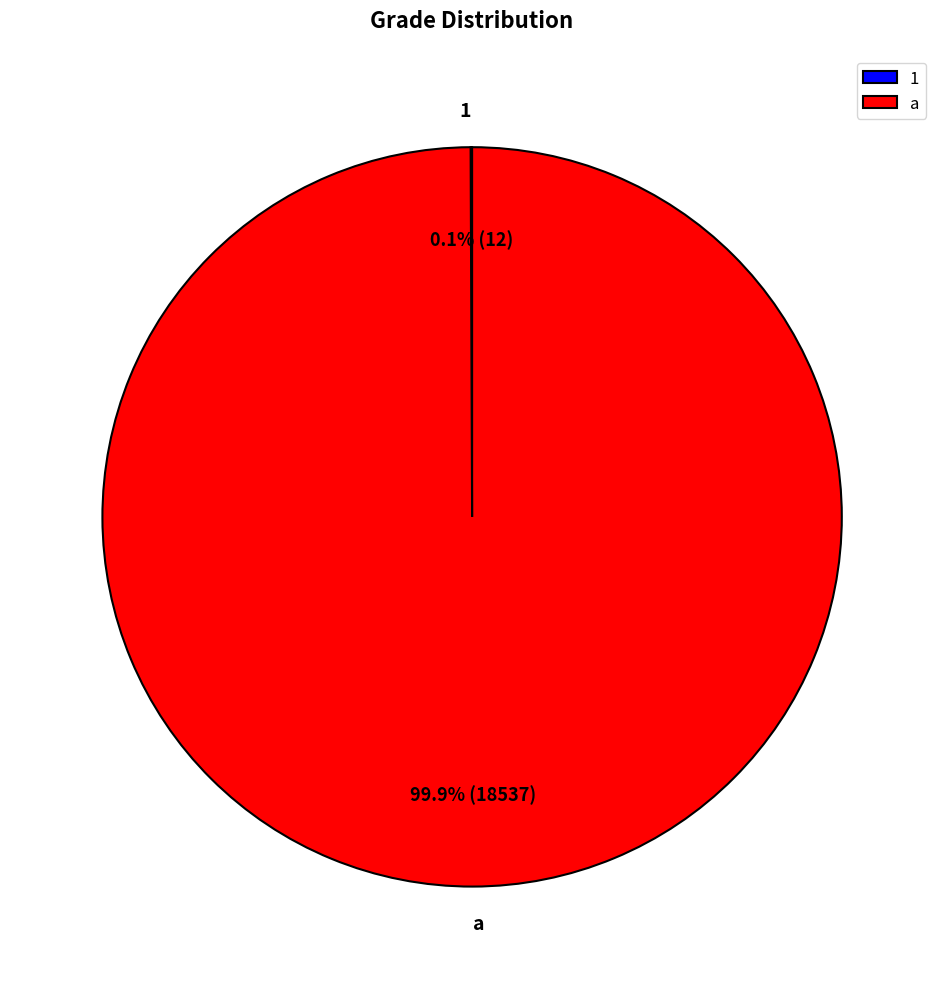

Is a the majority of the pie?

Yes